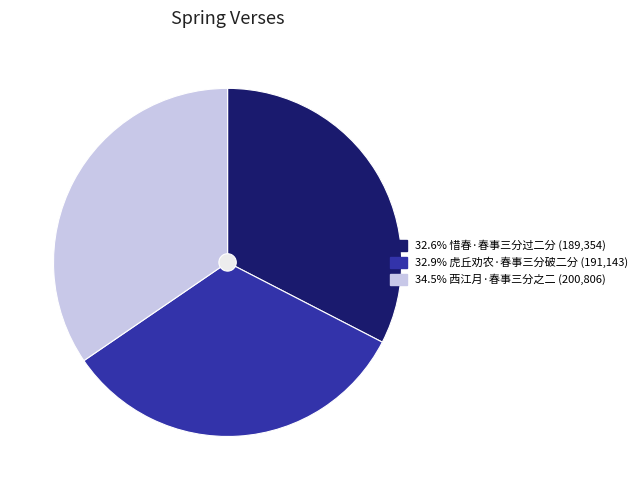

What is the largest slice in the pie chart?

西江月·春事三分之二